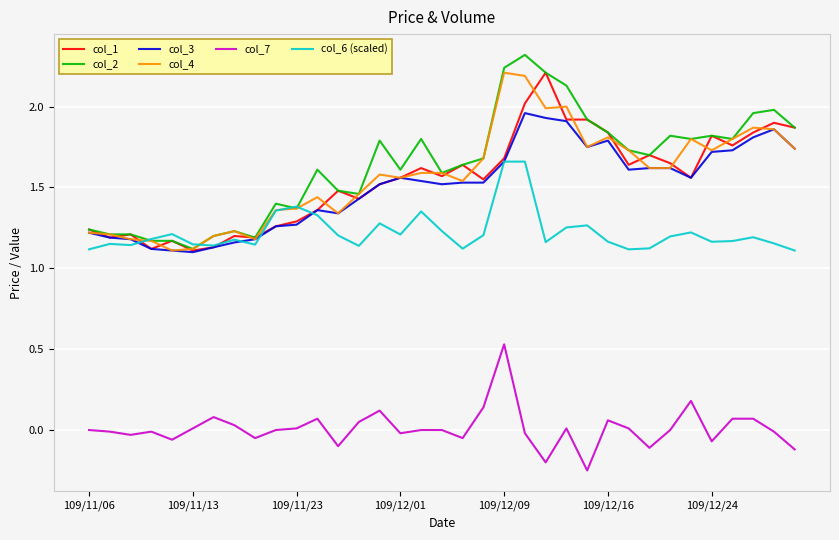

What is the maximum value shown in the chart?

2.3